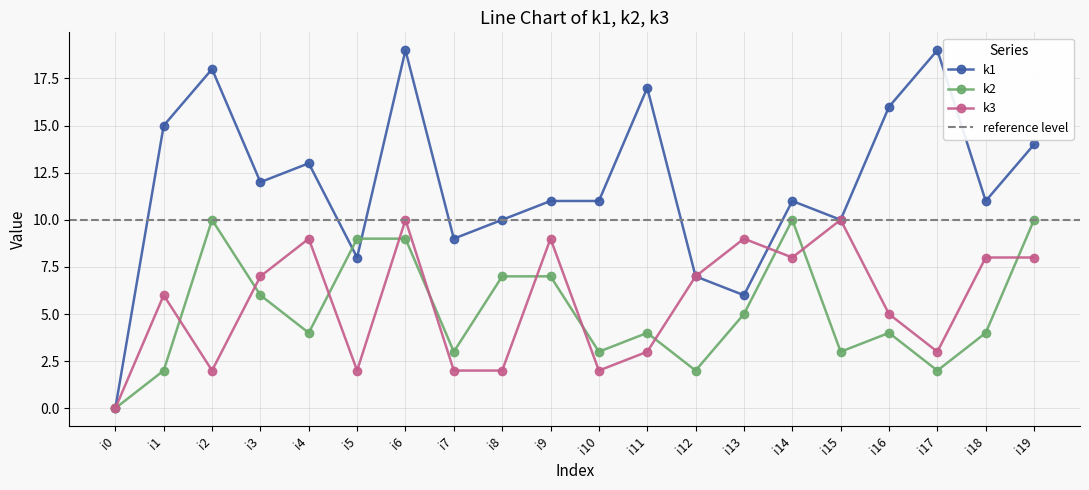

Does the chart display data point markers on the line(s)?

Yes